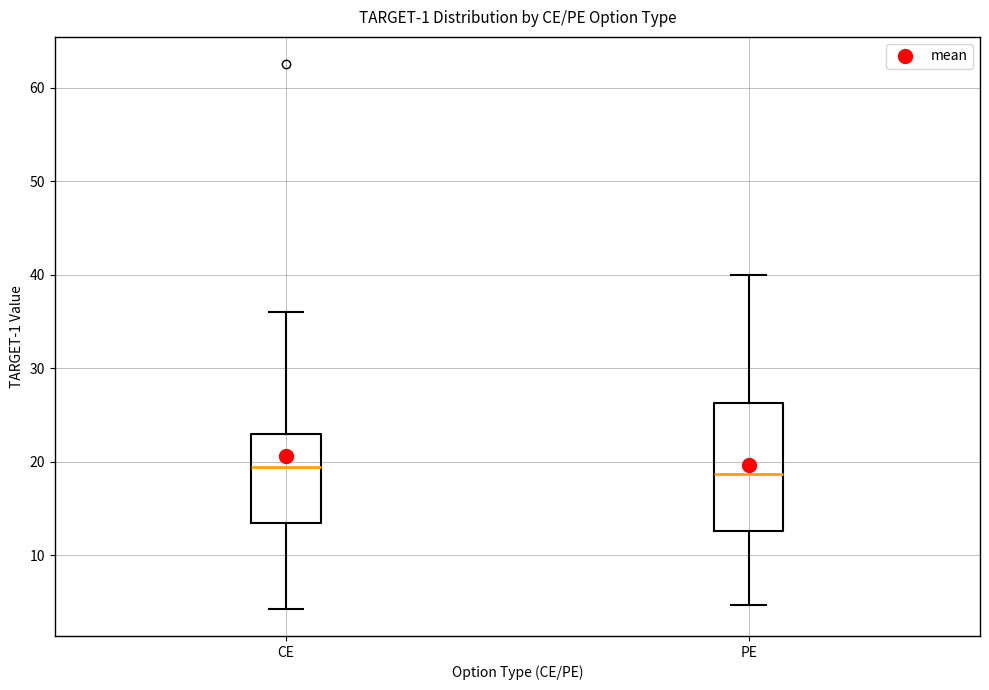

Reading left to right, transcribe this box plot: for each box, give where its median line is, the range the box spans, and where its two whiskers end, as read against the y-axis. The values are not printed on the chart, so give them approximately, as read against the axis.

CE: median 20, box 14 to 23, whiskers 4 to 36
PE: median 19, box 13 to 26, whiskers 5 to 40